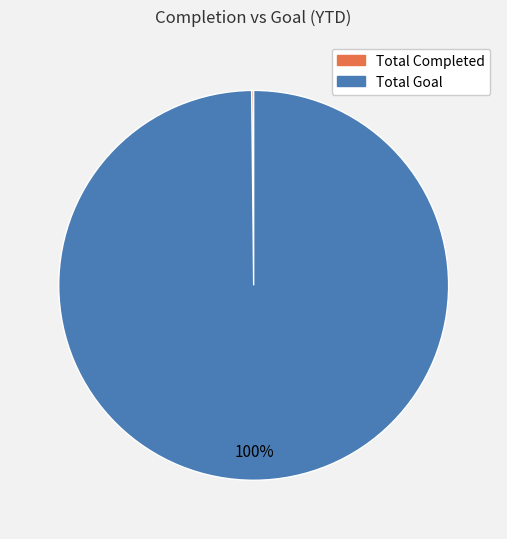

Is it true that Total Goal is 87% of the pie?

False